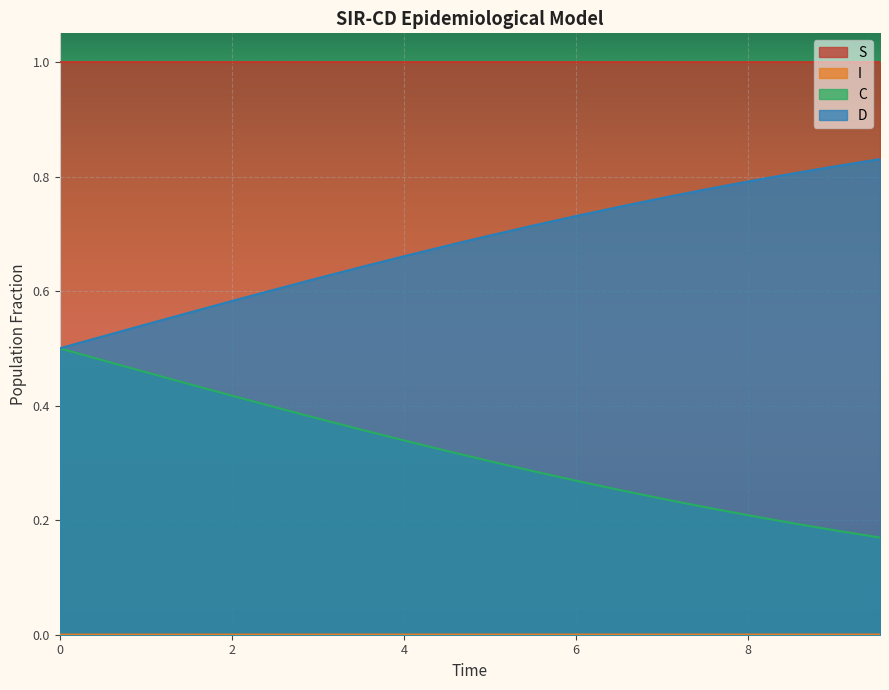

Count the S values in the range 0 to 1.

20